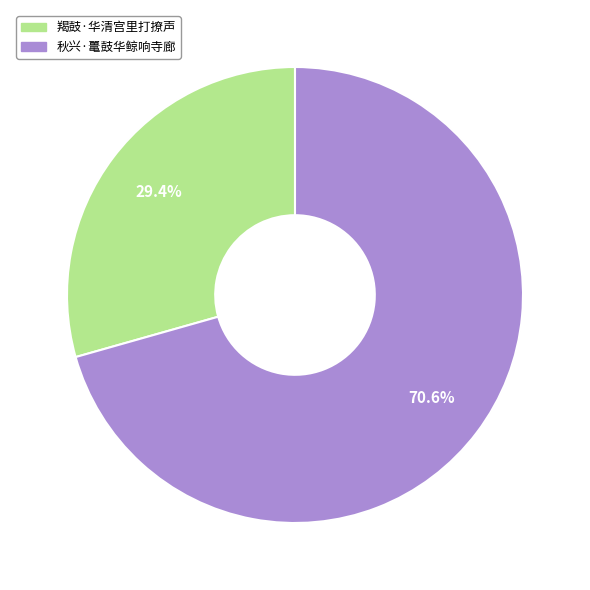

Which category has the biggest portion of the pie?

秋兴·鼍鼓华鲸响寺廊